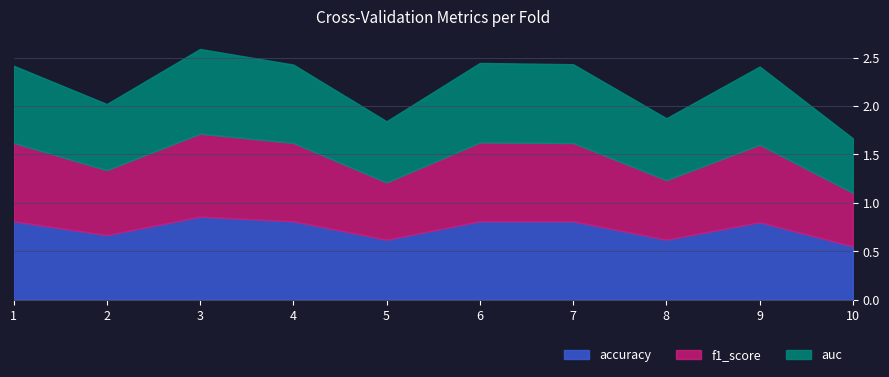

Reading left to right, list all the values displayed in this chart.

accuracy: 0.8	0.7	0.9	0.8	0.6	0.8	0.8	0.6	0.8	0.6
f1_score: 0.8	0.7	0.9	0.8	0.6	0.8	0.8	0.6	0.8	0.6
auc: 0.8	0.7	0.9	0.8	0.6	0.8	0.8	0.6	0.8	0.6